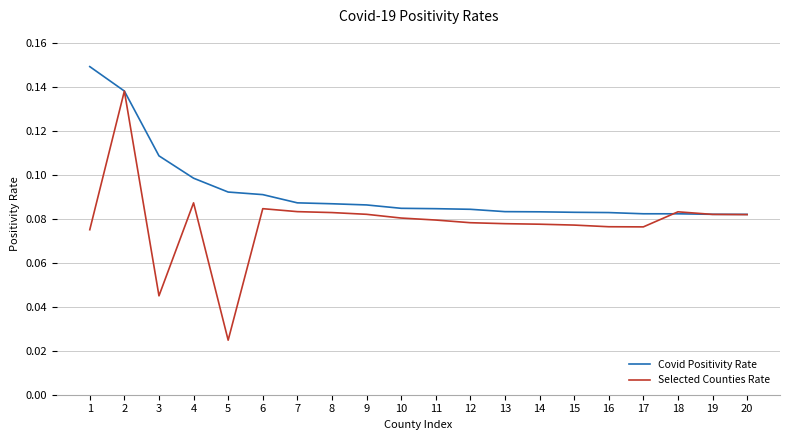

Rank the series by their average value, from lowest to highest.

Selected Counties Rate, Covid Positivity Rate